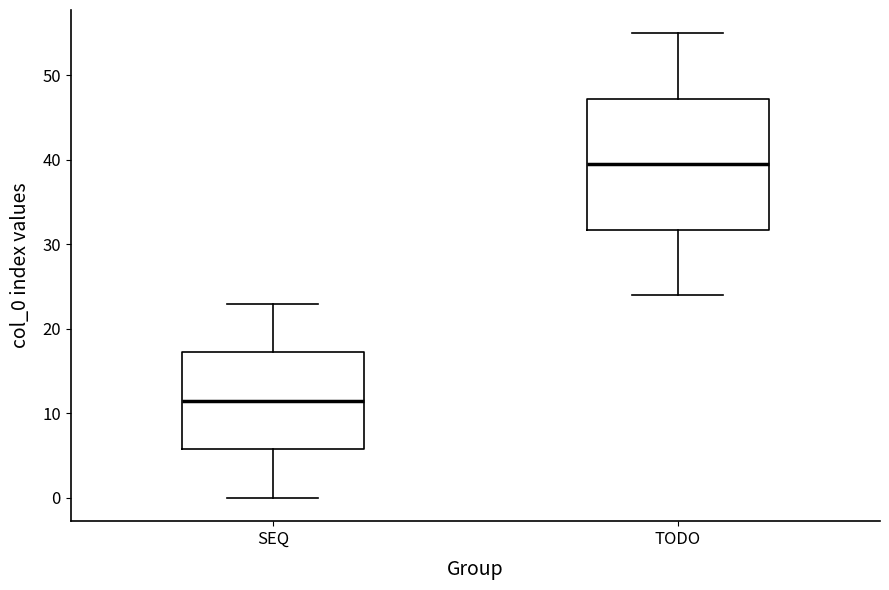

Reading left to right, transcribe this box plot: for each box, give where its median line is, the range the box spans, and where its two whiskers end, as read against the y-axis. The values are not printed on the chart, so give them approximately, as read against the axis.

SEQ: median 12, box 6 to 17, whiskers 0 to 23
TODO: median 40, box 32 to 47, whiskers 24 to 55